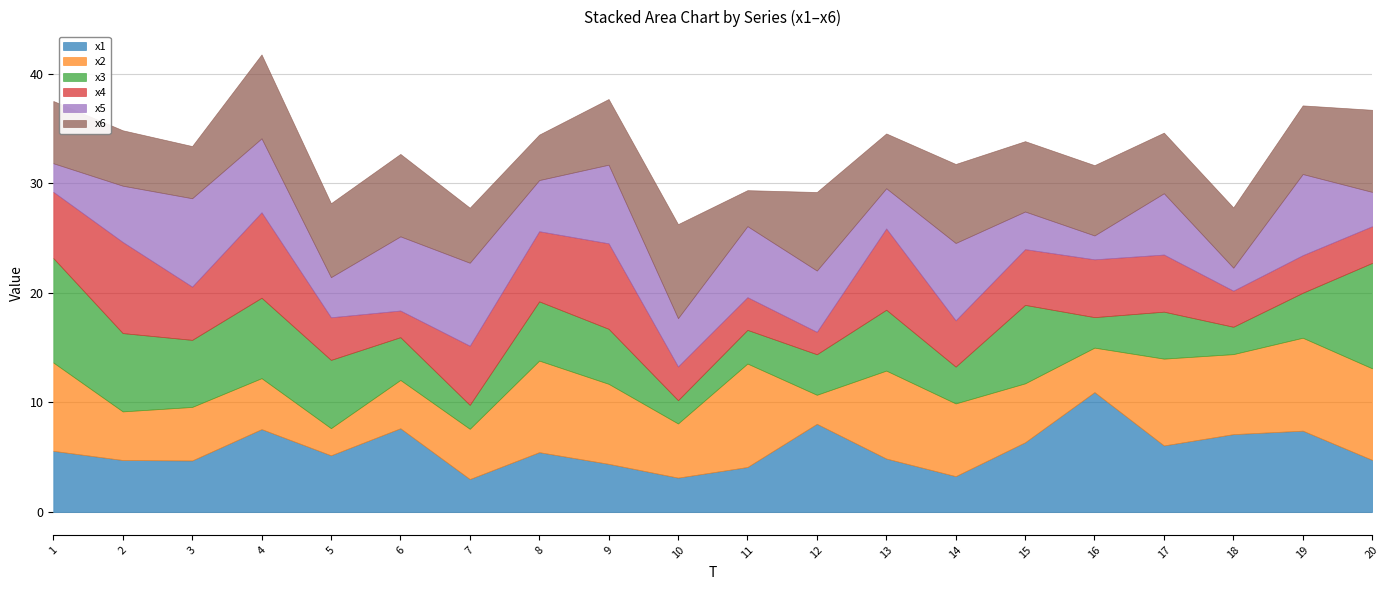

How many interior local peaks does the x3 series have?

5